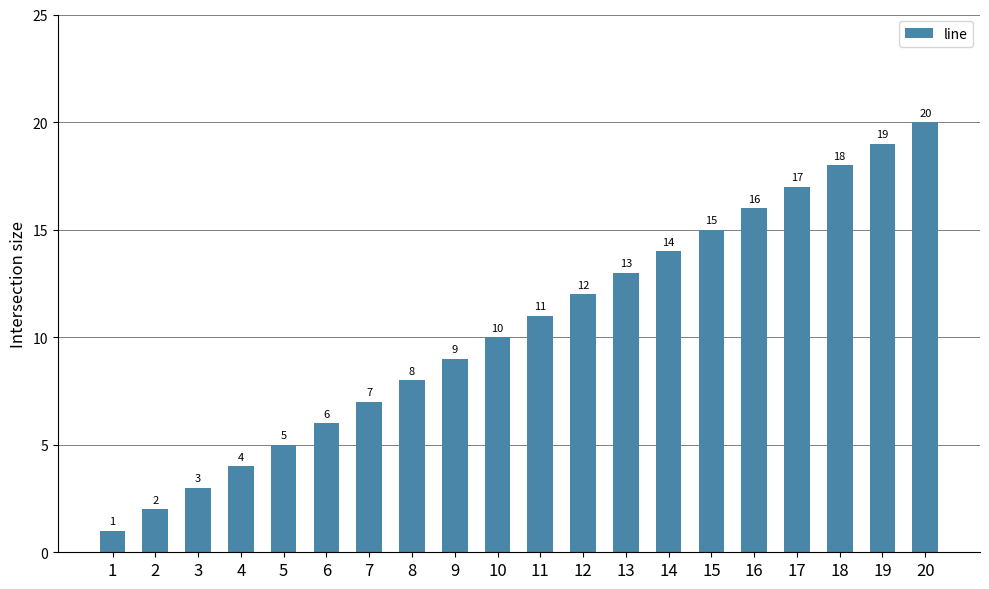

How many categories are shown in the chart?

20